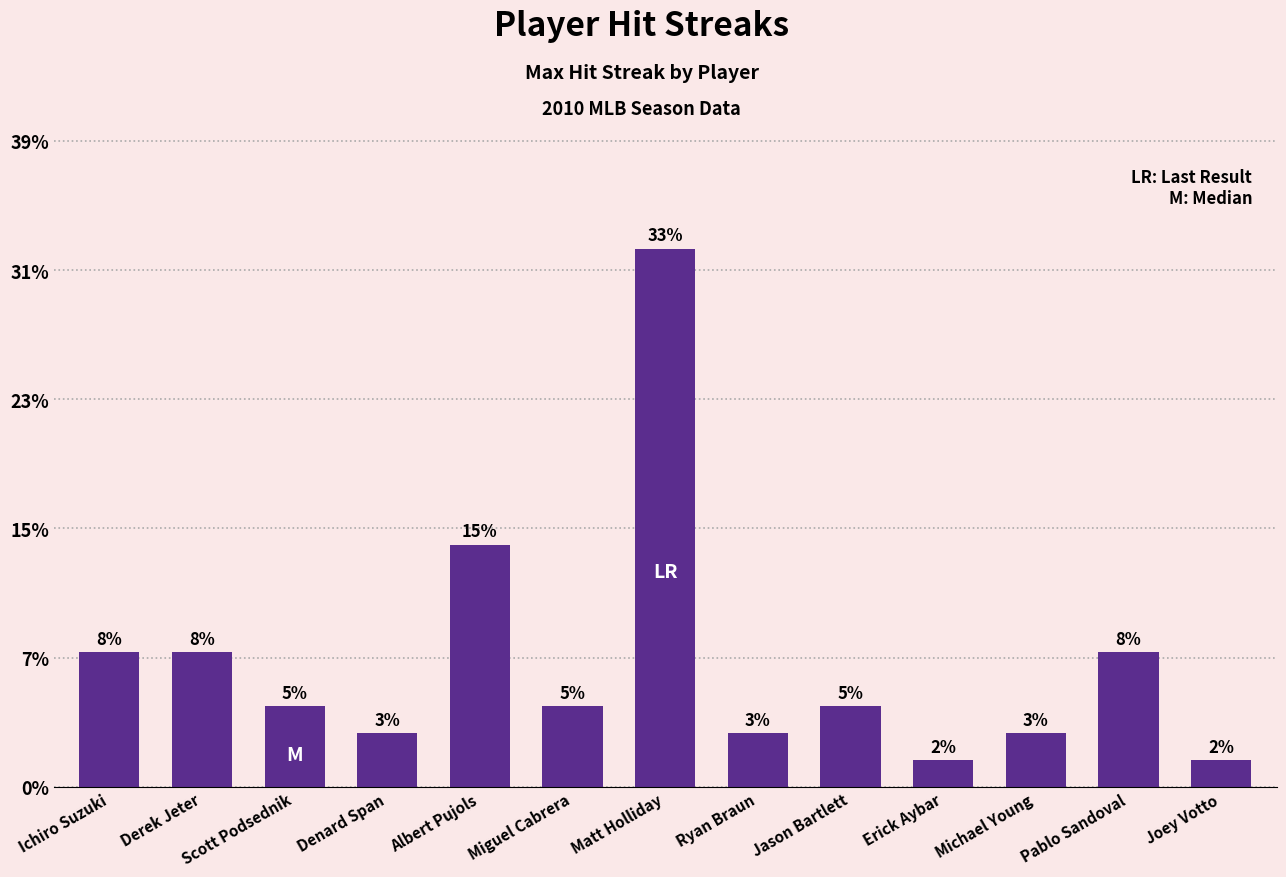

Are the bars horizontal?

No